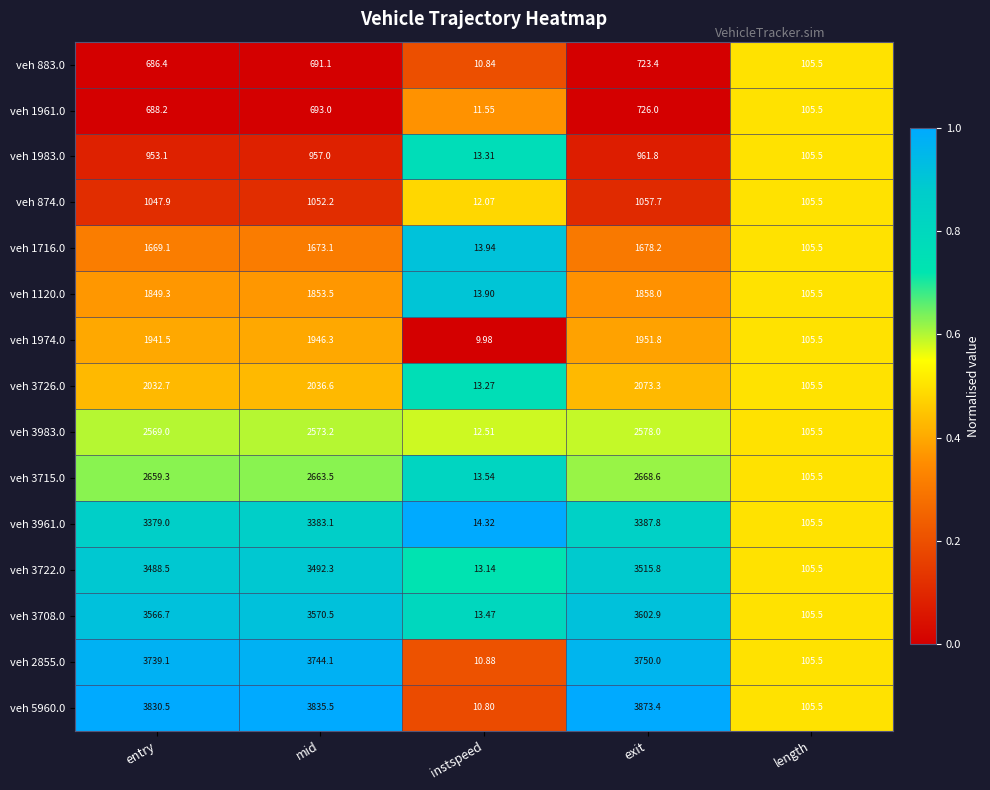

Which category has the highest value in the veh 3983.0 series?

exit